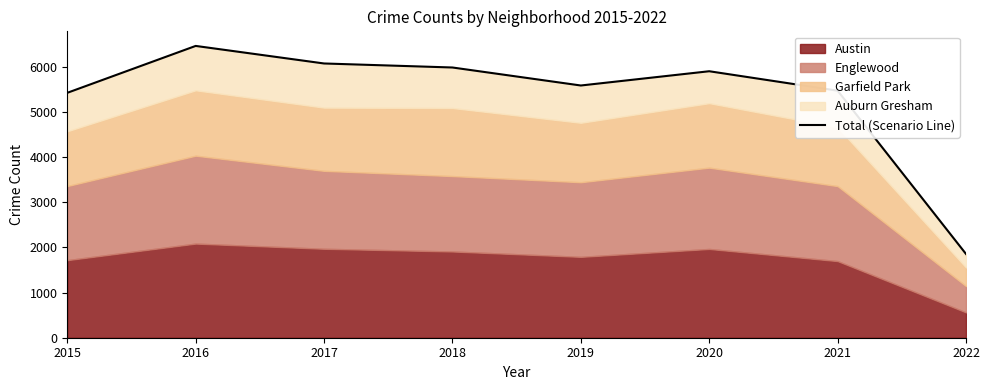

Which label corresponds to the smallest value in the chart?

2022